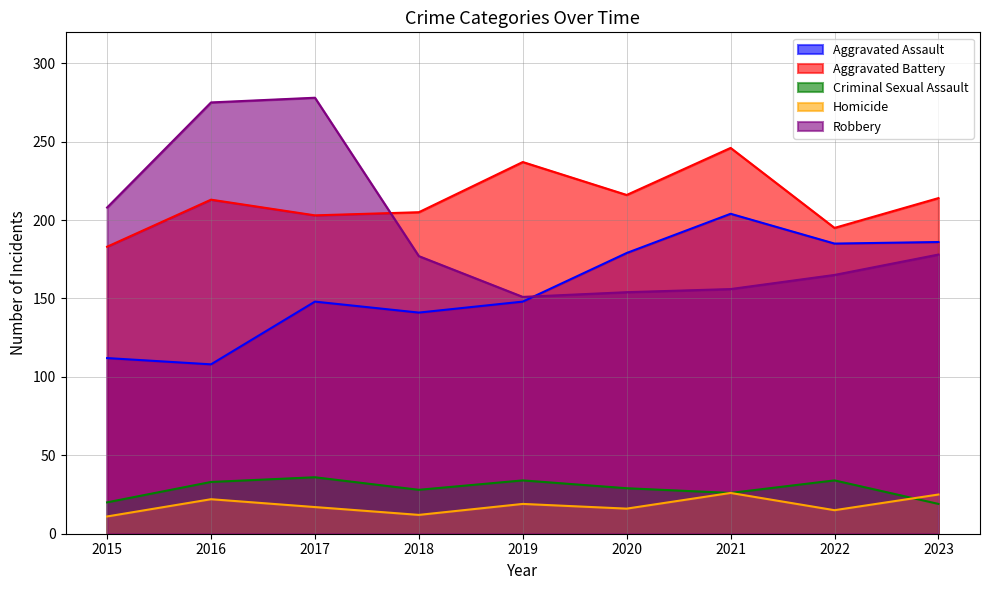

What is the value of the Homicide point at the 8th from the left?

15